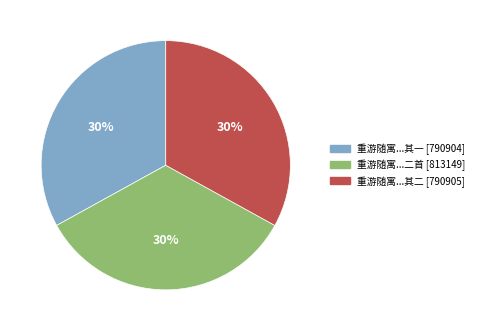

Is there any slice that represents more than half of the pie?

No